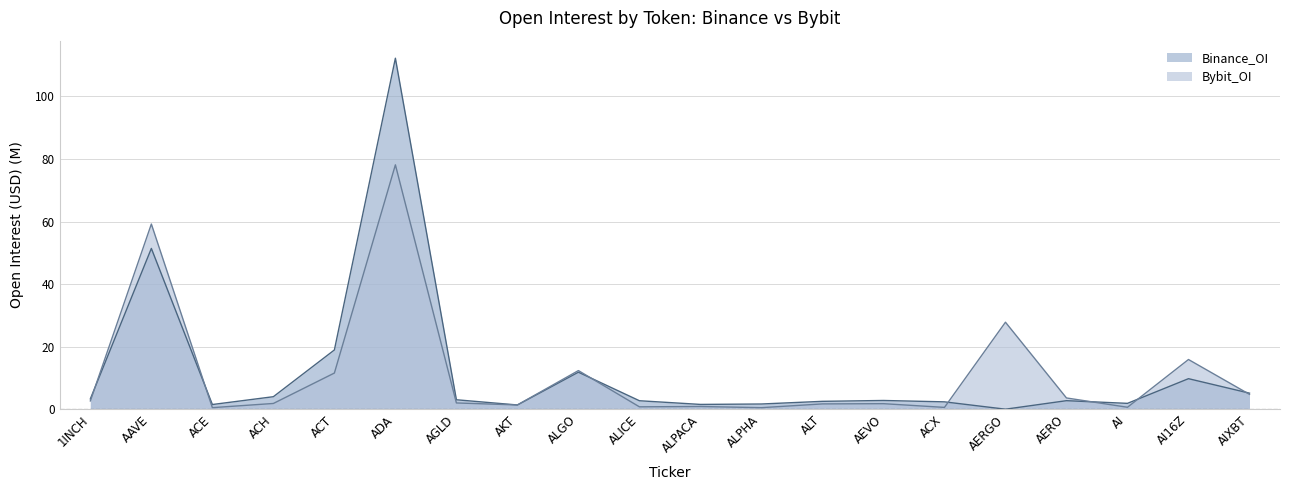

What is the average value of the Binance_OI series?

12.0